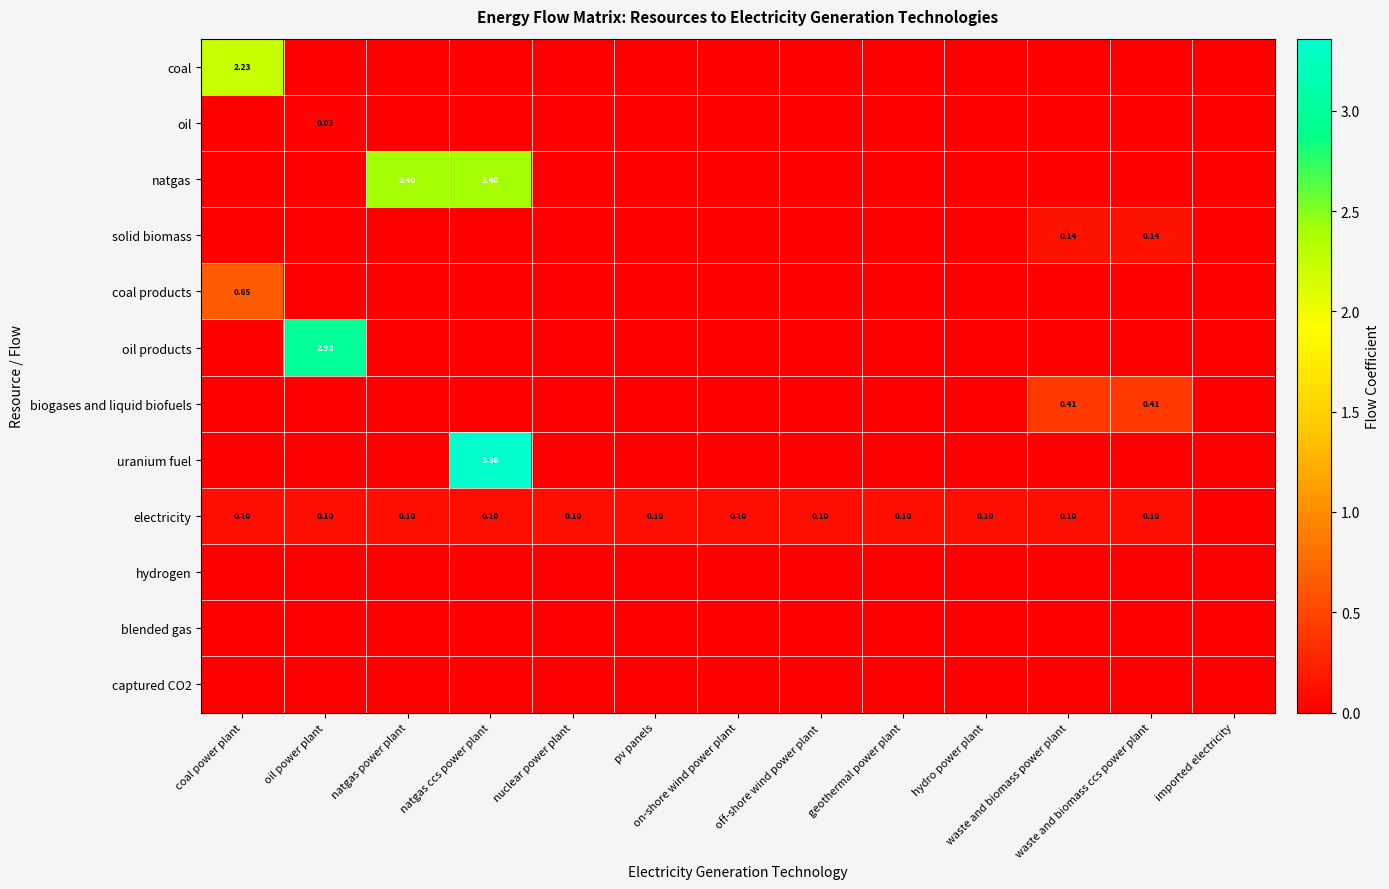

How many positive values does the solid biomass series have?

2